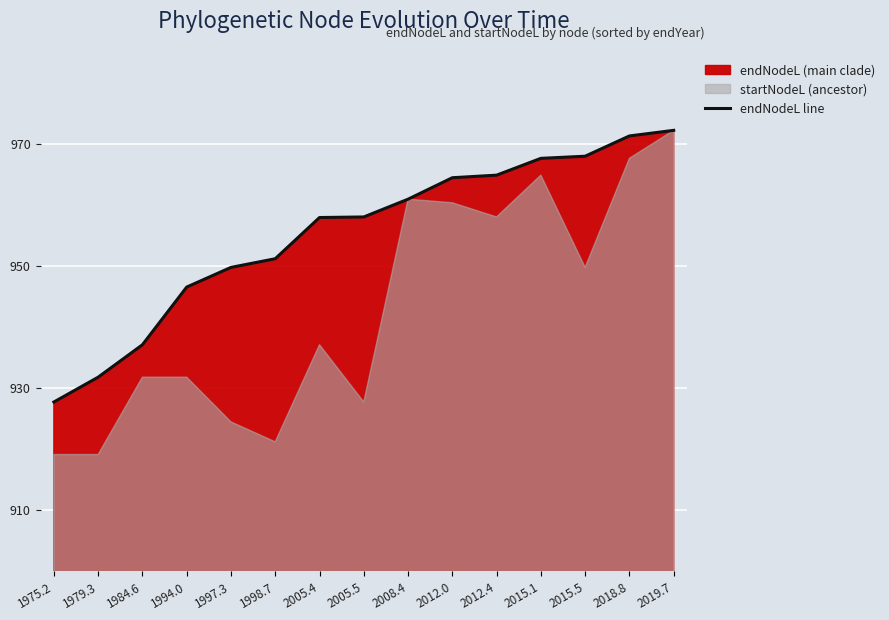

What is the sum of all values?

14329.4